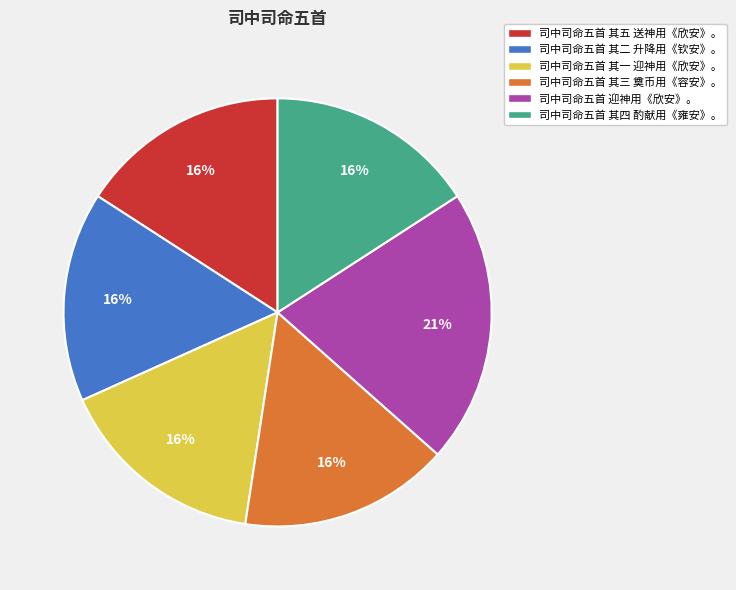

How many slices are in this pie chart?

6